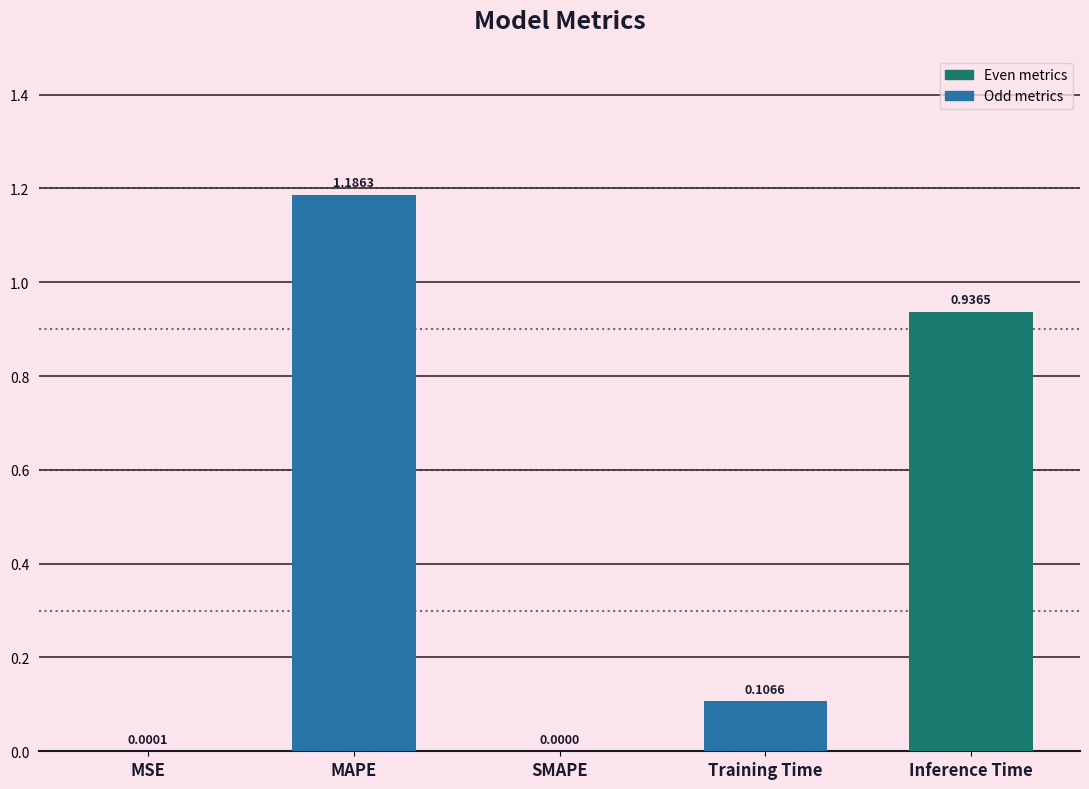

Where is the data nearest to the value 0?

SMAPE